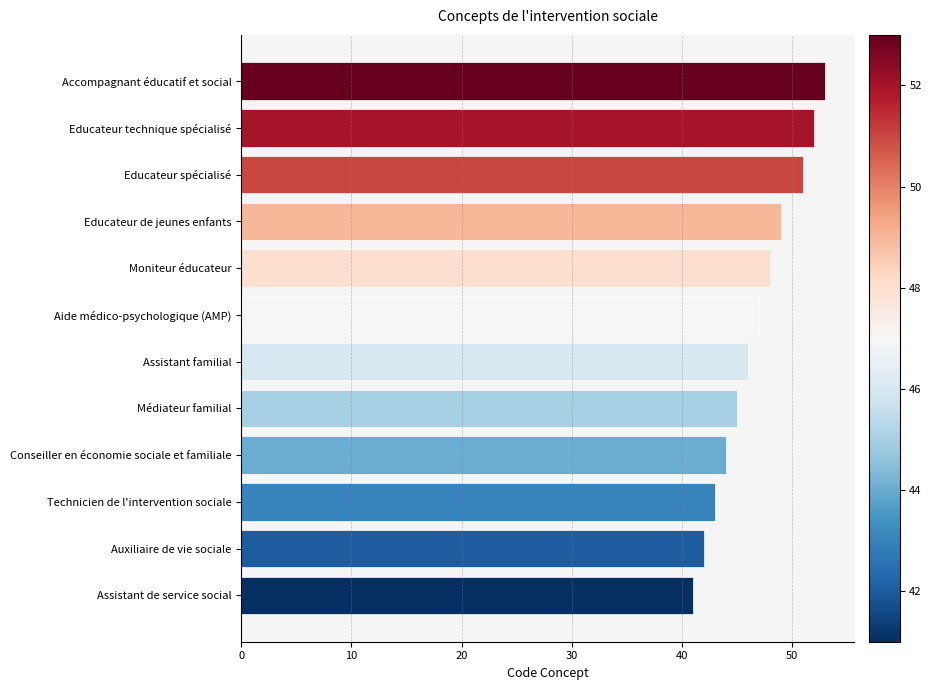

What is the change in value from Technicien de l'intervention sociale to Educateur spécialisé?

+8